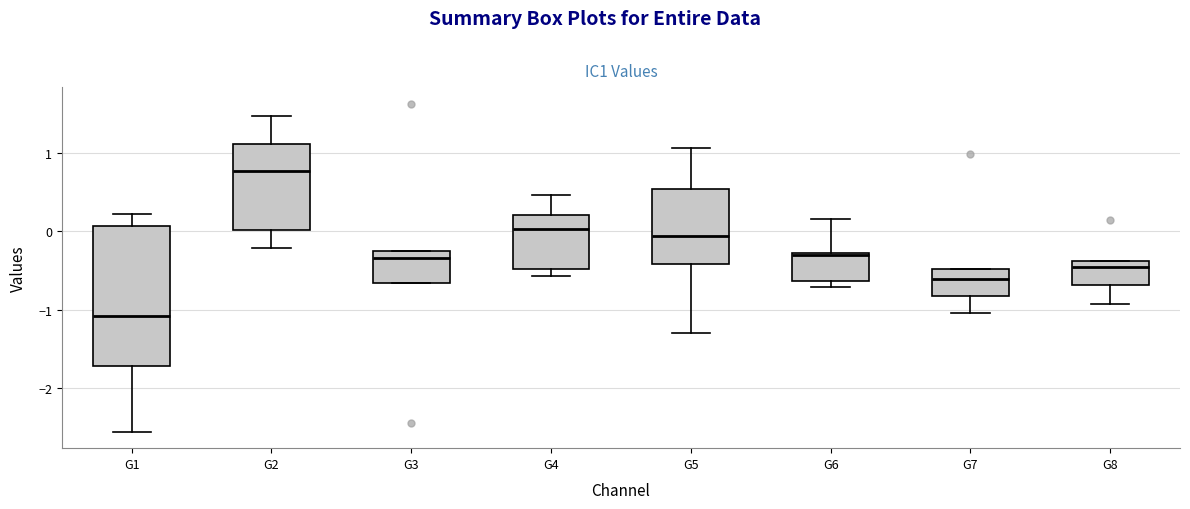

Which box is the tallest, from its lower edge to its upper edge?

G1